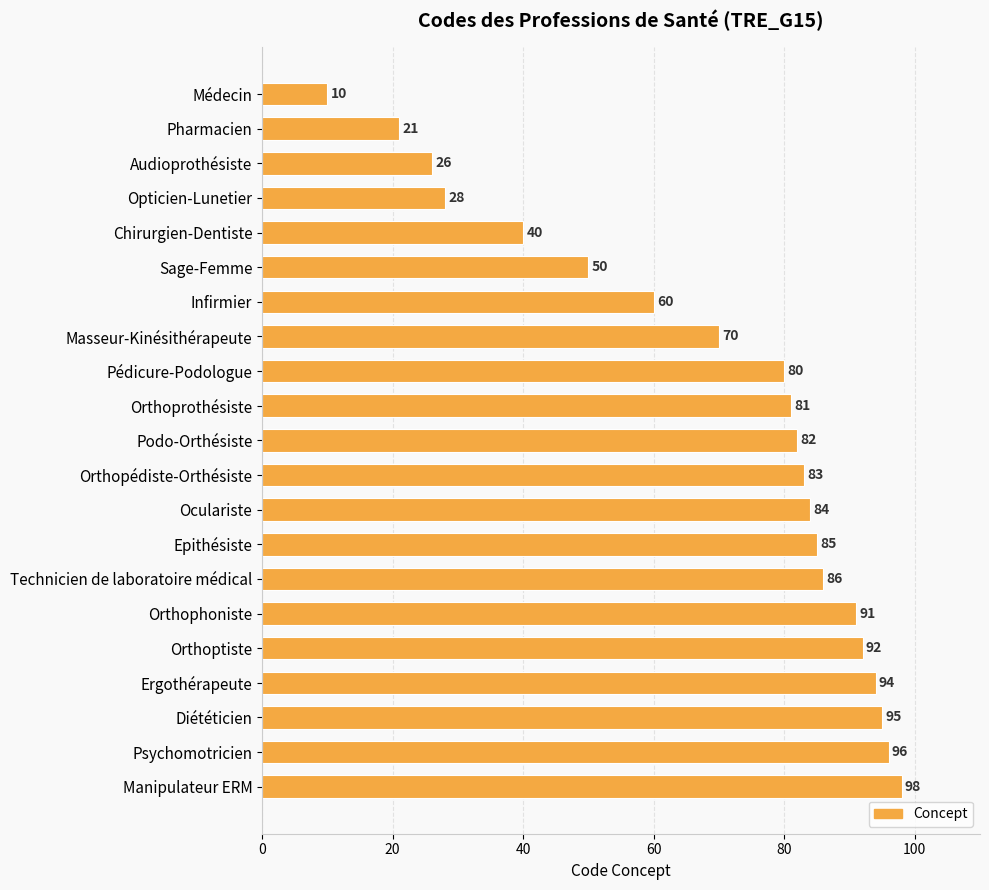

What is the maximum value shown in the chart?

98